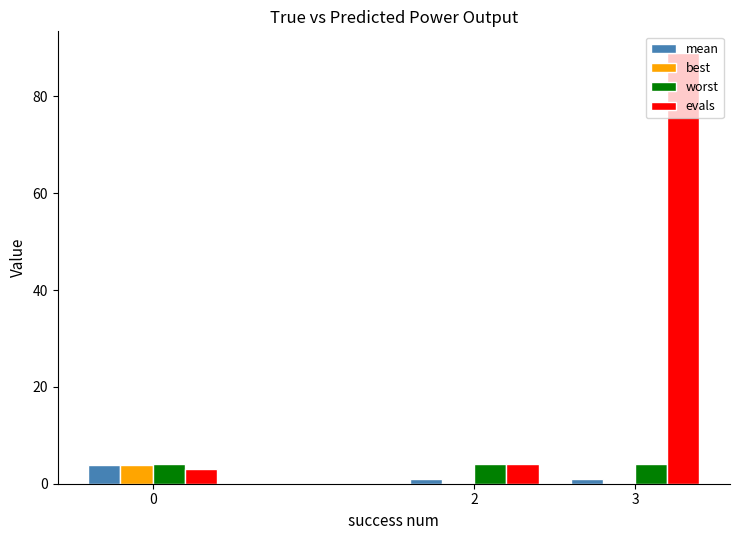

Are the bars horizontal?

No